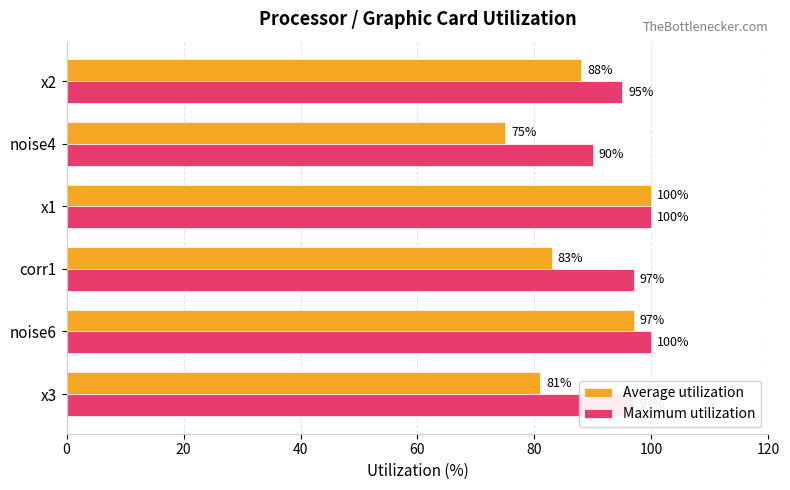

Which series has the largest range (max minus min)?

Average utilization